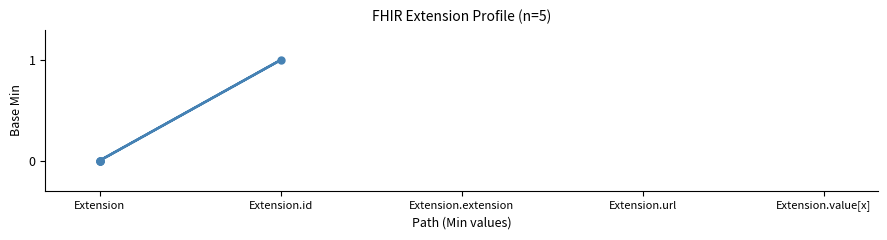

The value at Extension is 0. True or false?

True